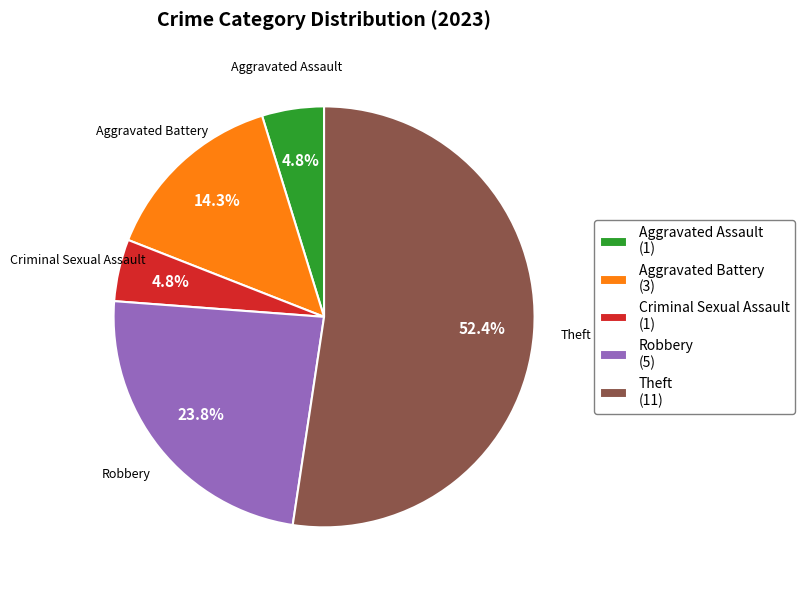

How many slices are in this pie chart?

5